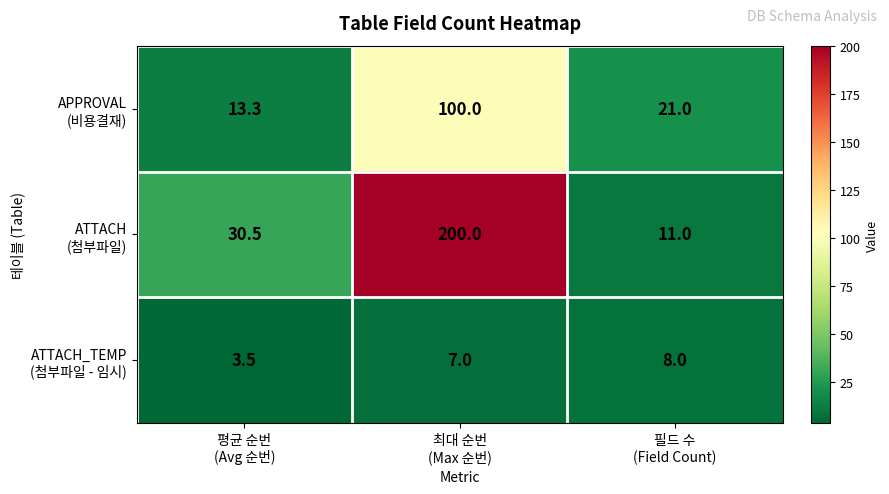

What is the greatest value displayed?

200.0